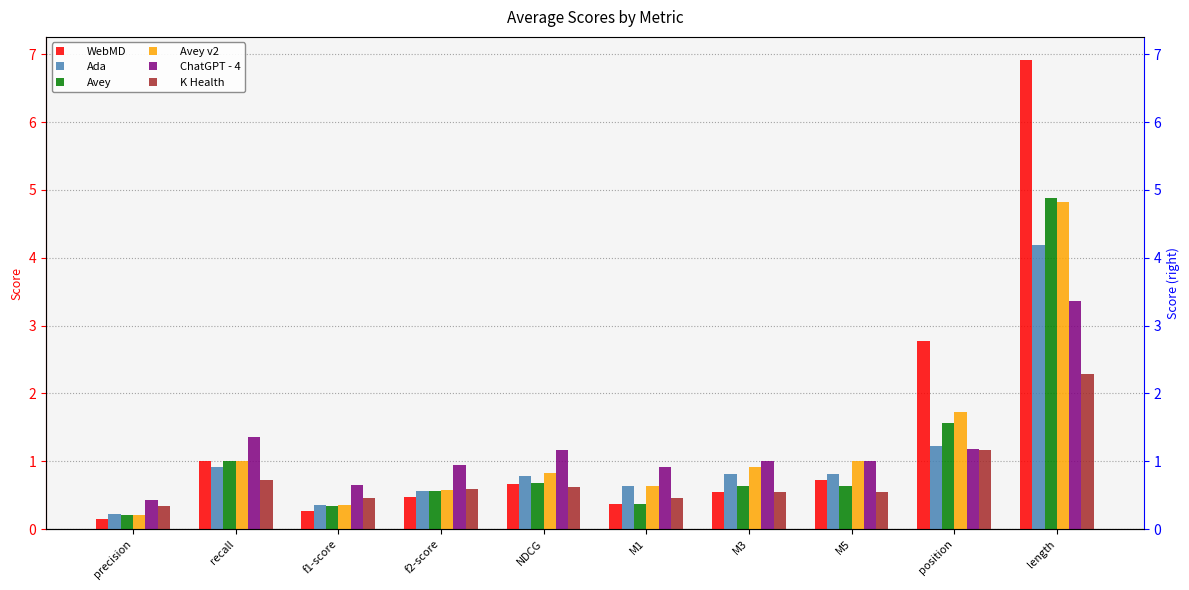

Which series changed the most between recall and M3?

WebMD